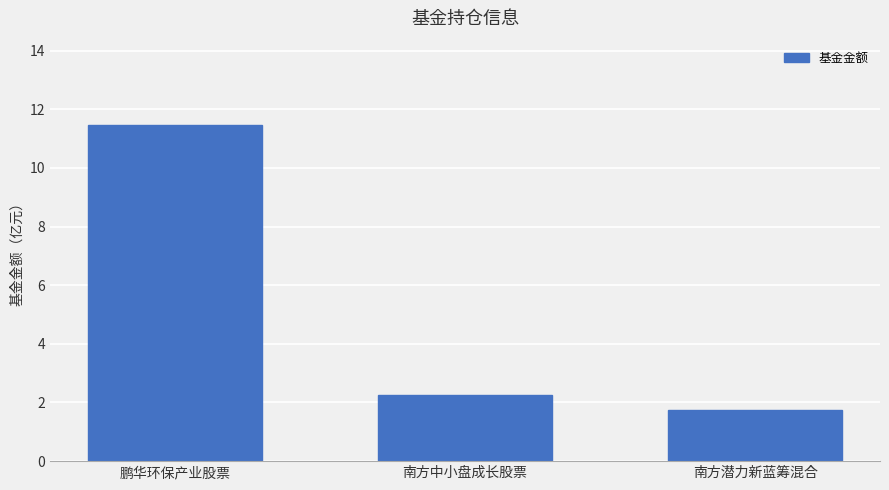

Which category has the highest value across all series?

鹏华环保产业股票